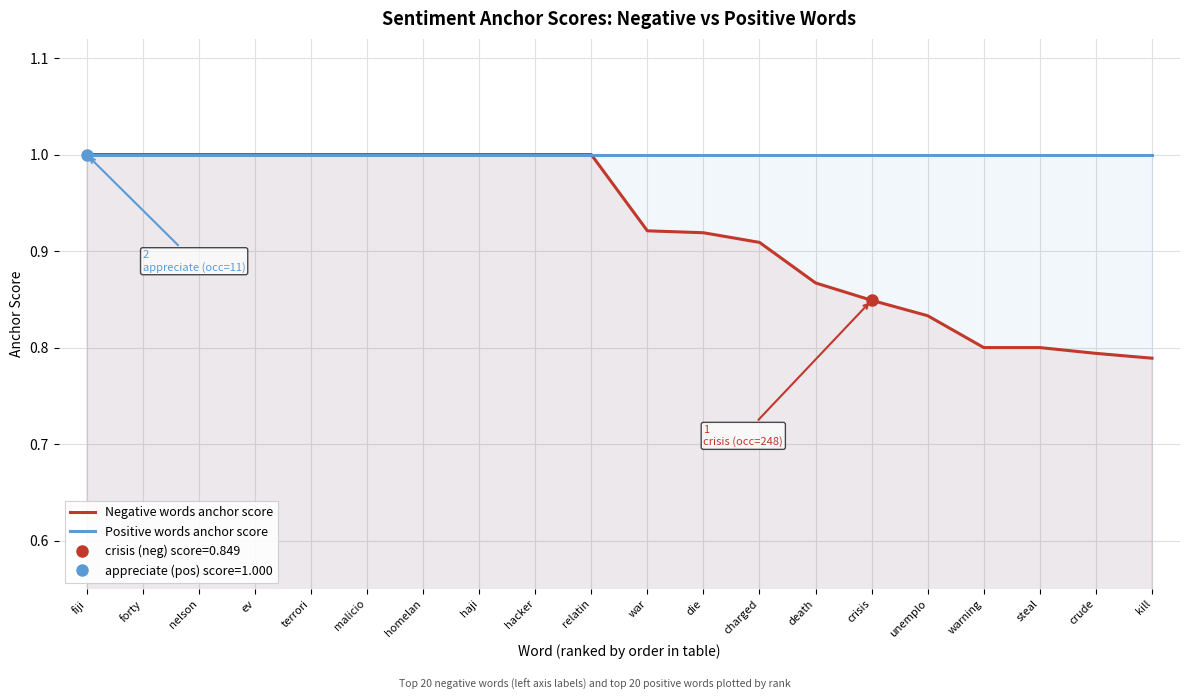

Reading left to right, list all the values displayed in this chart.

Negative words anchor score: 1.0	1.0	1.0	1.0	1.0	1.0	1.0	1.0	1.0	1.0	0.9	0.9	0.9	0.9	0.8	0.8	0.8	0.8	0.8	0.8
Positive words anchor score: 1.0	1.0	1.0	1.0	1.0	1.0	1.0	1.0	1.0	1.0	1.0	1.0	1.0	1.0	1.0	1.0	1.0	1.0	1.0	1.0